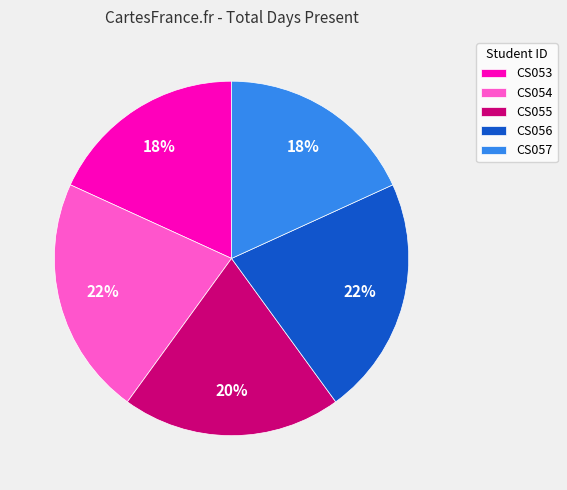

Is the sum of CS053 and CS055 greater than half?

No